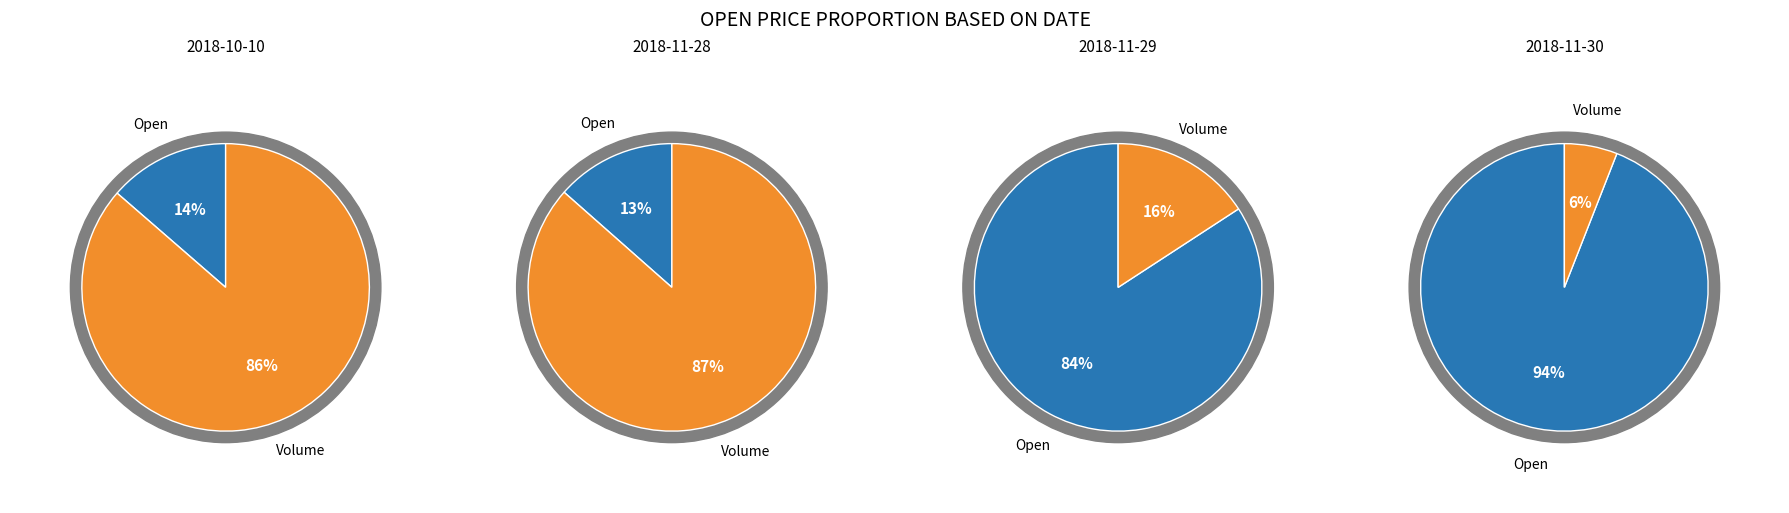

Which category has the smallest portion of the pie?

Volume